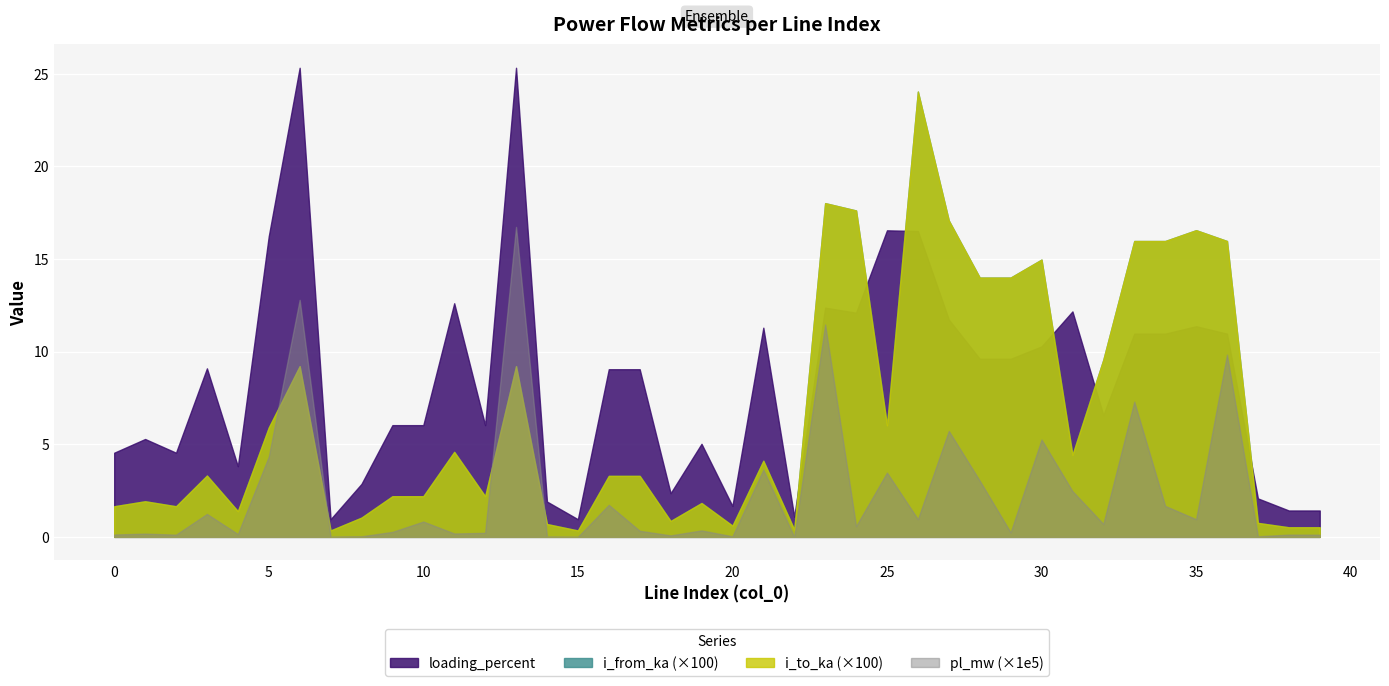

How many lines are shown in the chart?

4